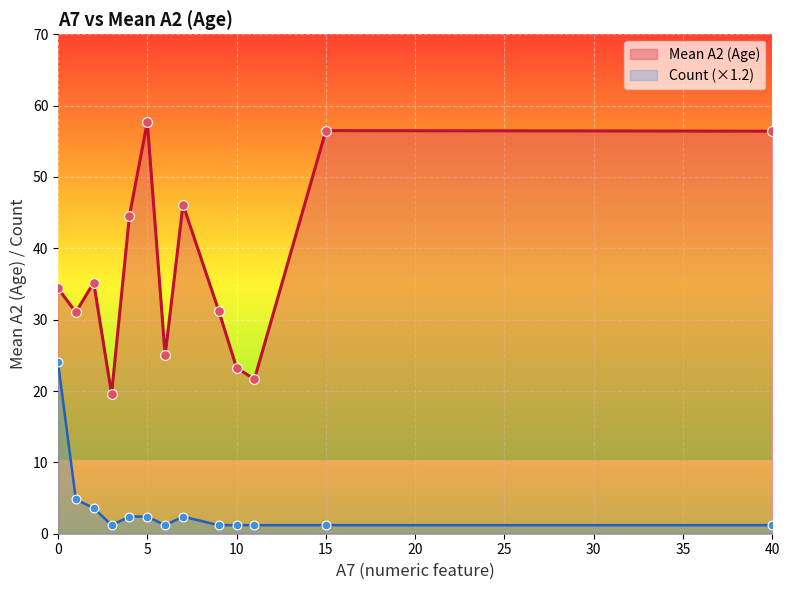

Which series reaches the maximum Y coordinate?

Mean A2